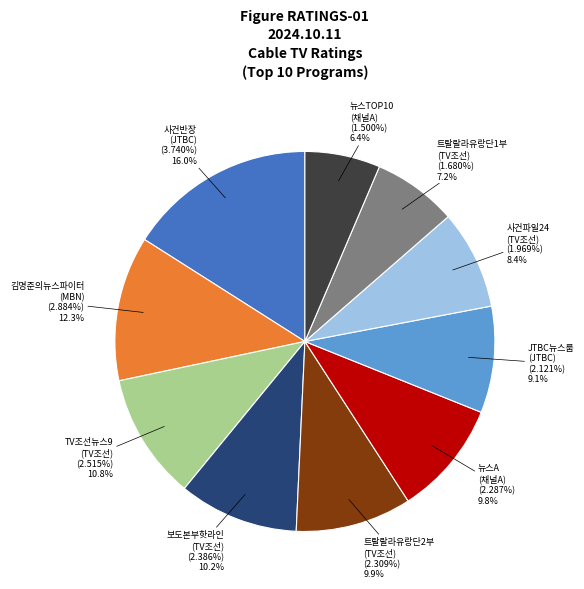

To the nearest percent, what portion does 보도본부핫라인
(TV조선) represent?

10%